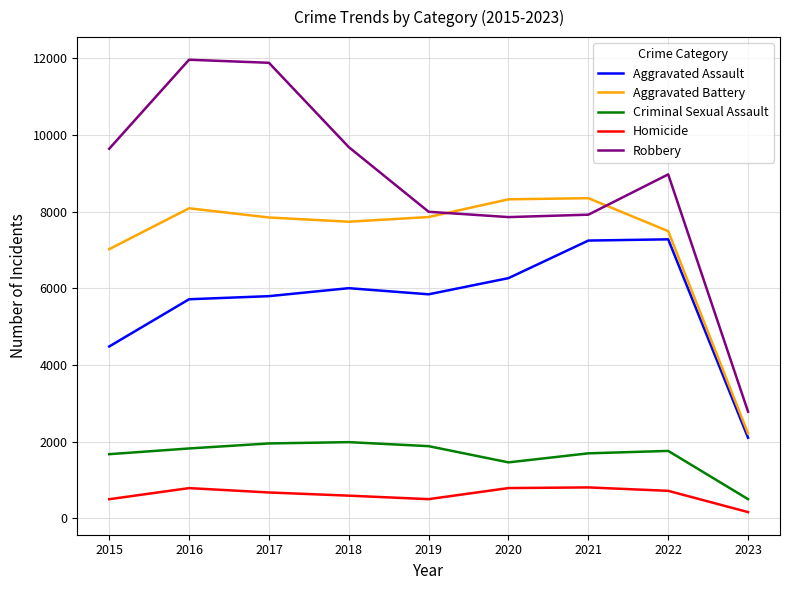

Which category has the lowest value across all series?

2023